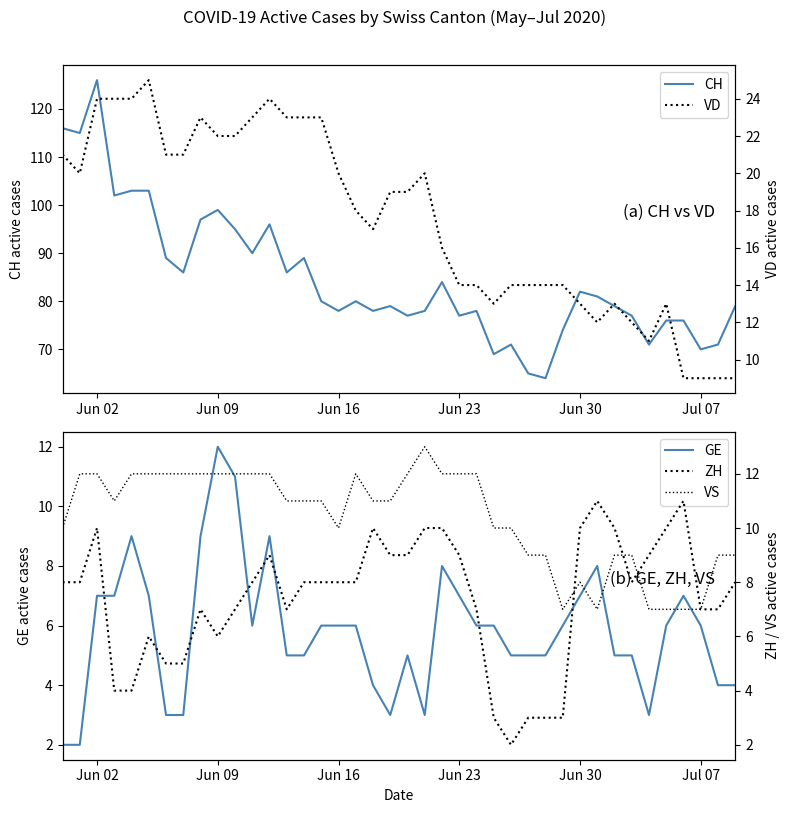

Reading left to right, list all the values displayed in this chart.

CH: 116	115	126	102	103	103	89	86	97	99	95	90	96	86	89	80	78	80	78	79	77	78	84	77	78	69	71	65	64	74	82	81	79	77	71	76	76	70	71	79
GE: 2	2	7	7	9	7	3	3	9	12	11	6	9	5	5	6	6	6	4	3	5	3	8	7	6	6	5	5	5	6	7	8	5	5	3	6	7	6	4	4
VD: 21	20	24	24	24	25	21	21	23	22	22	23	24	23	23	23	20	18	17	19	19	20	16	14	14	13	14	14	14	14	13	12	13	12	11	13	9	9	9	9
ZH: 8	8	10	4	4	6	5	5	7	6	7	8	9	7	8	8	8	8	10	9	9	10	10	9	7	3	2	3	3	3	10	11	10	8	9	10	11	7	7	8
VS: 10	12	12	11	12	12	12	12	12	12	12	12	12	11	11	11	10	12	11	11	12	13	12	12	12	10	10	9	9	7	8	7	9	9	7	7	7	7	9	9